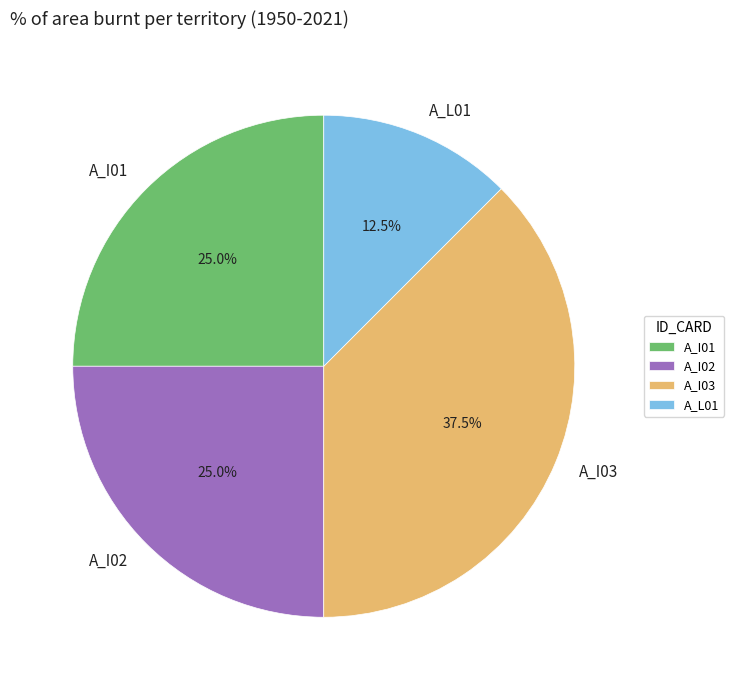

Does any single category account for the majority?

No